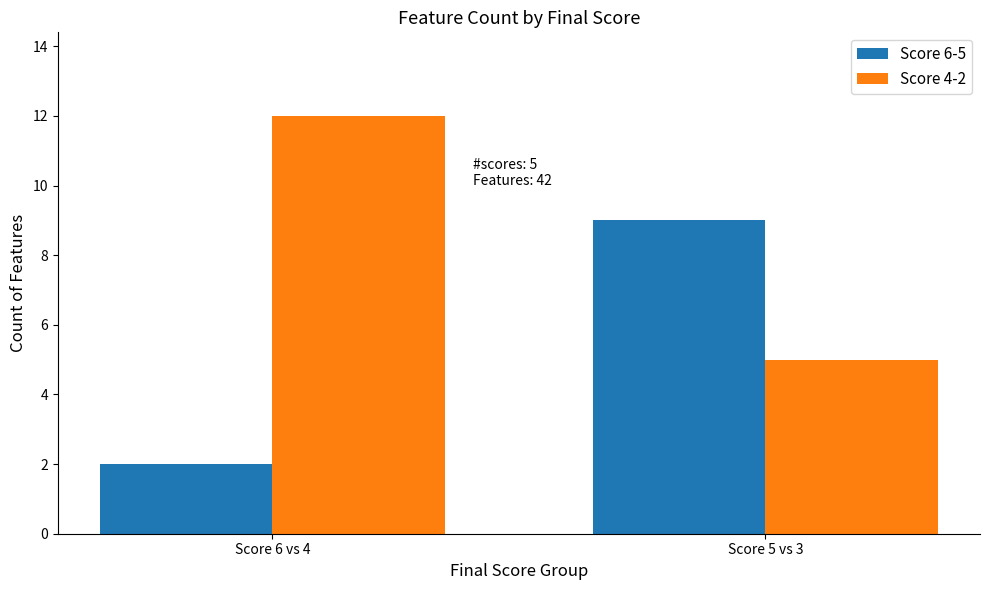

Which category has the highest value in the Score 4-2 series?

Score 6 vs 4